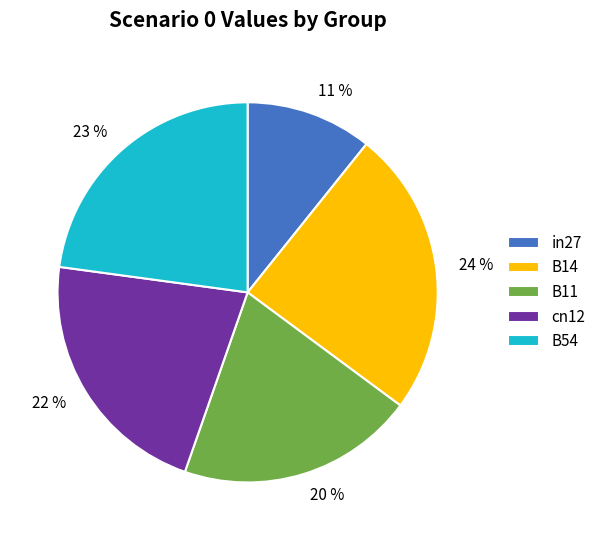

Is there a majority slice in this chart?

No